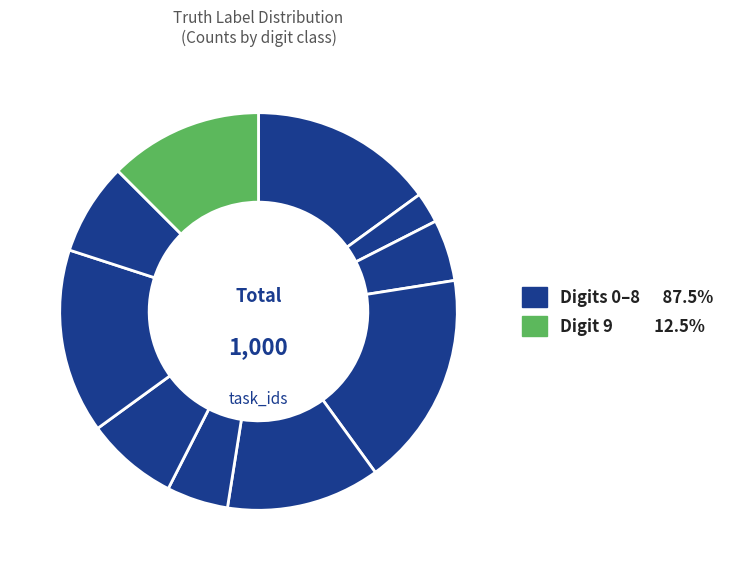

To the nearest percent, what is the average slice percentage?

10%